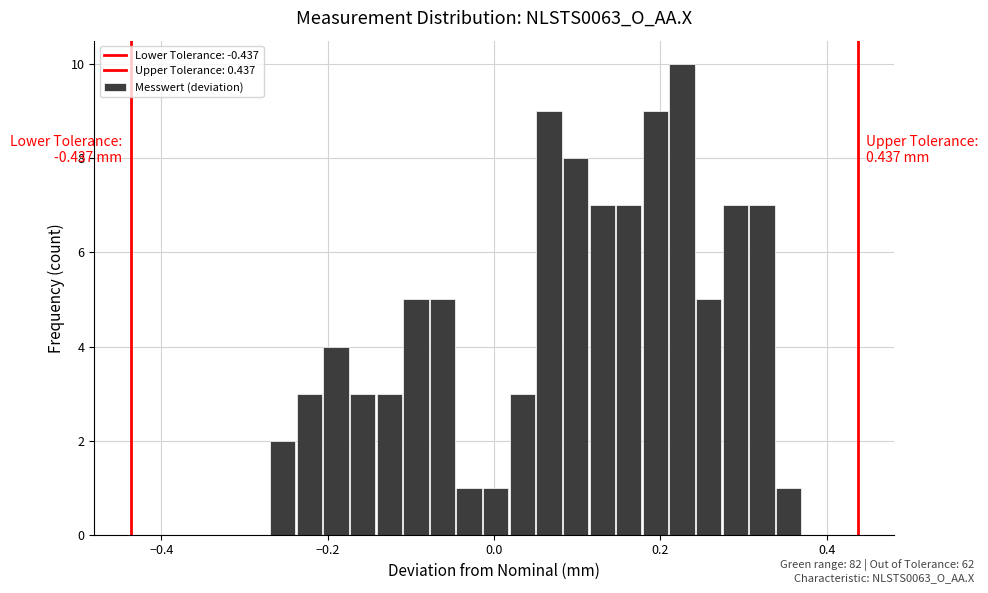

Read against the x-axis, roughly where is the centre of the tallest bar?

0.22